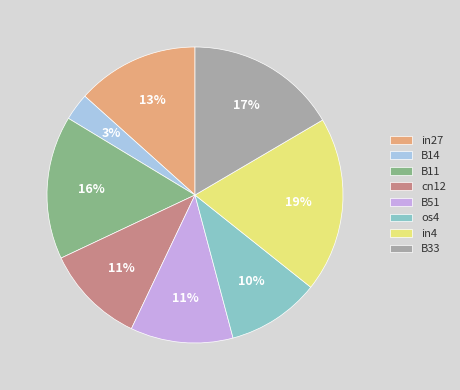

Which has a higher value, cn12 or in4?

in4